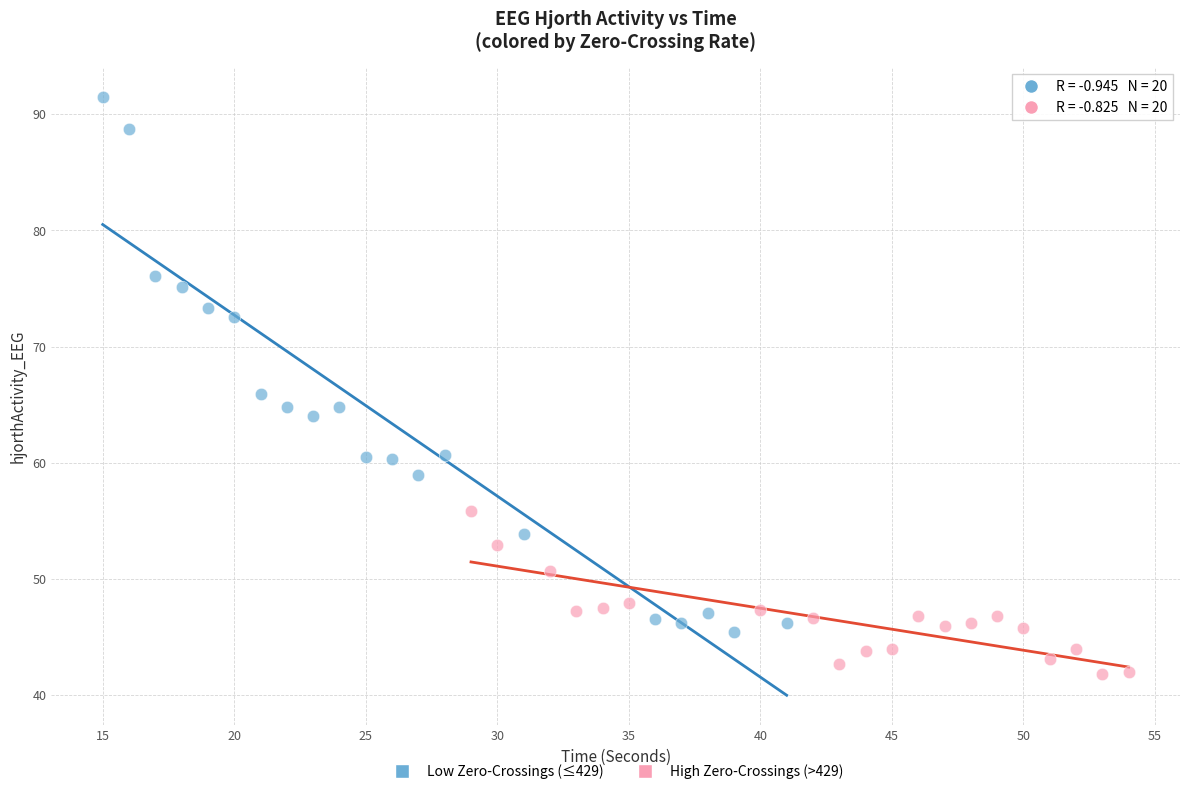

Which series contains the highest Y value?

Low Zero-Crossings (≤429)